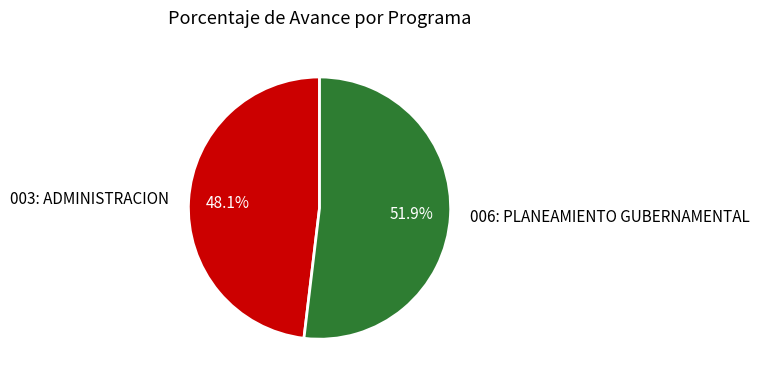

How many slices are in this pie chart?

2